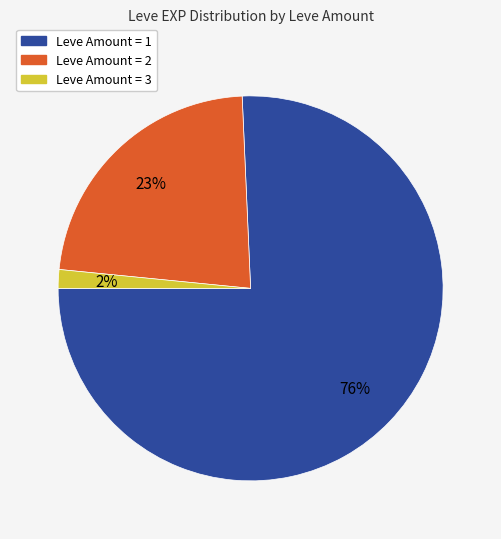

To the nearest percent, what is the average slice percentage?

33%